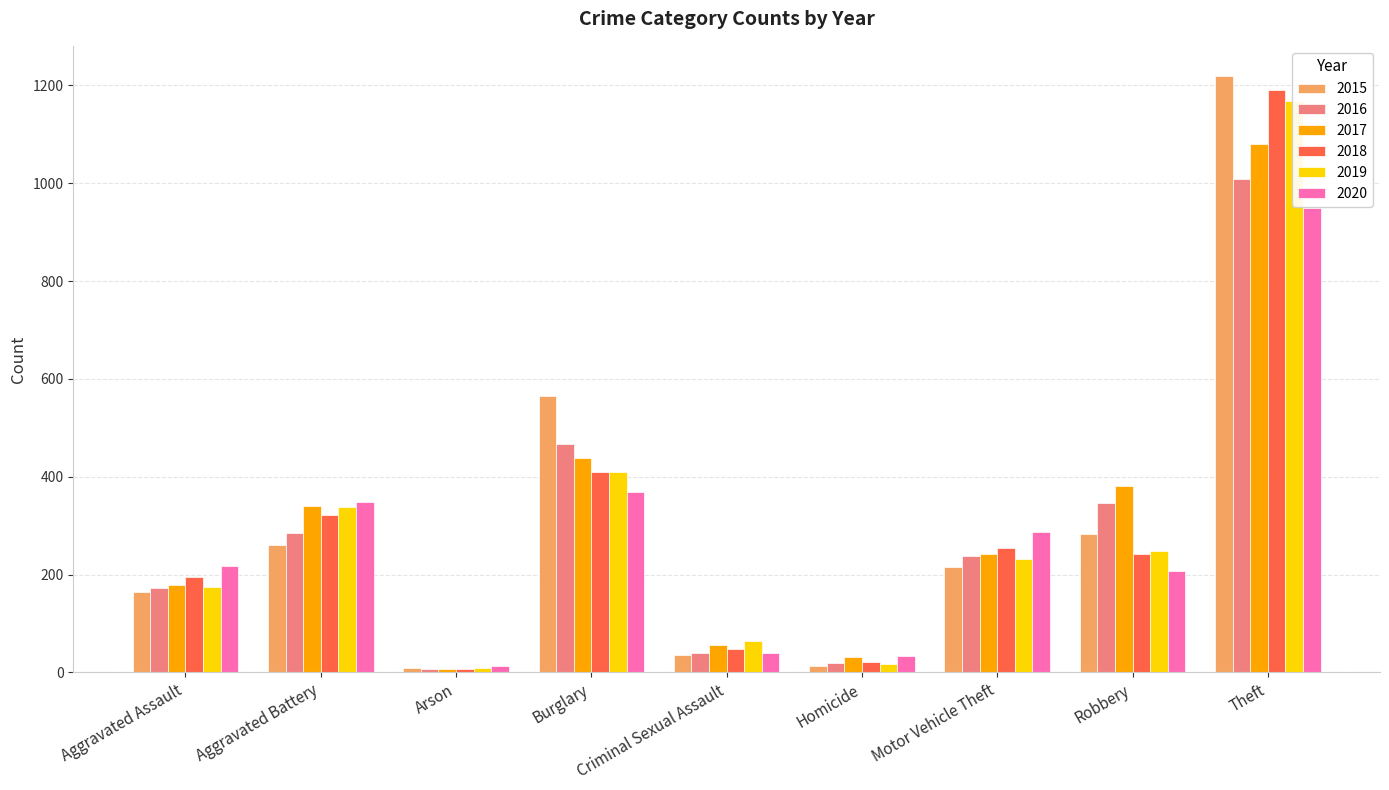

Which label corresponds to the largest value in the chart?

Theft